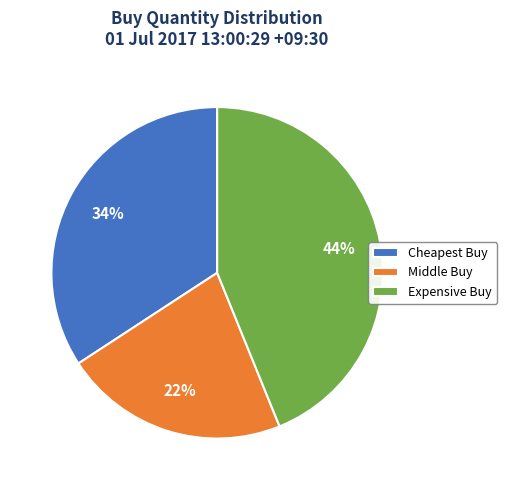

What is the largest slice in the pie chart?

Expensive Buy